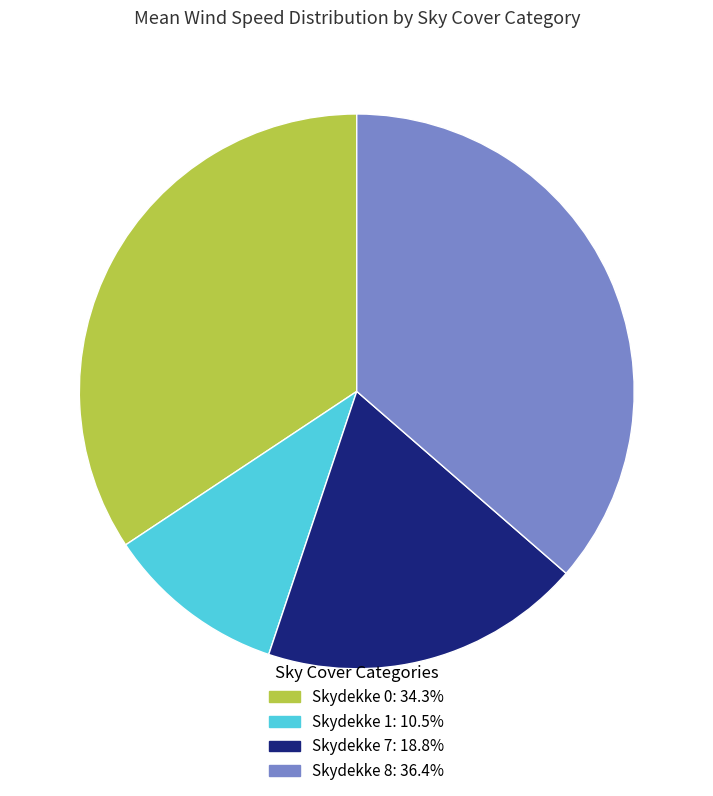

Does any single category account for the majority?

No